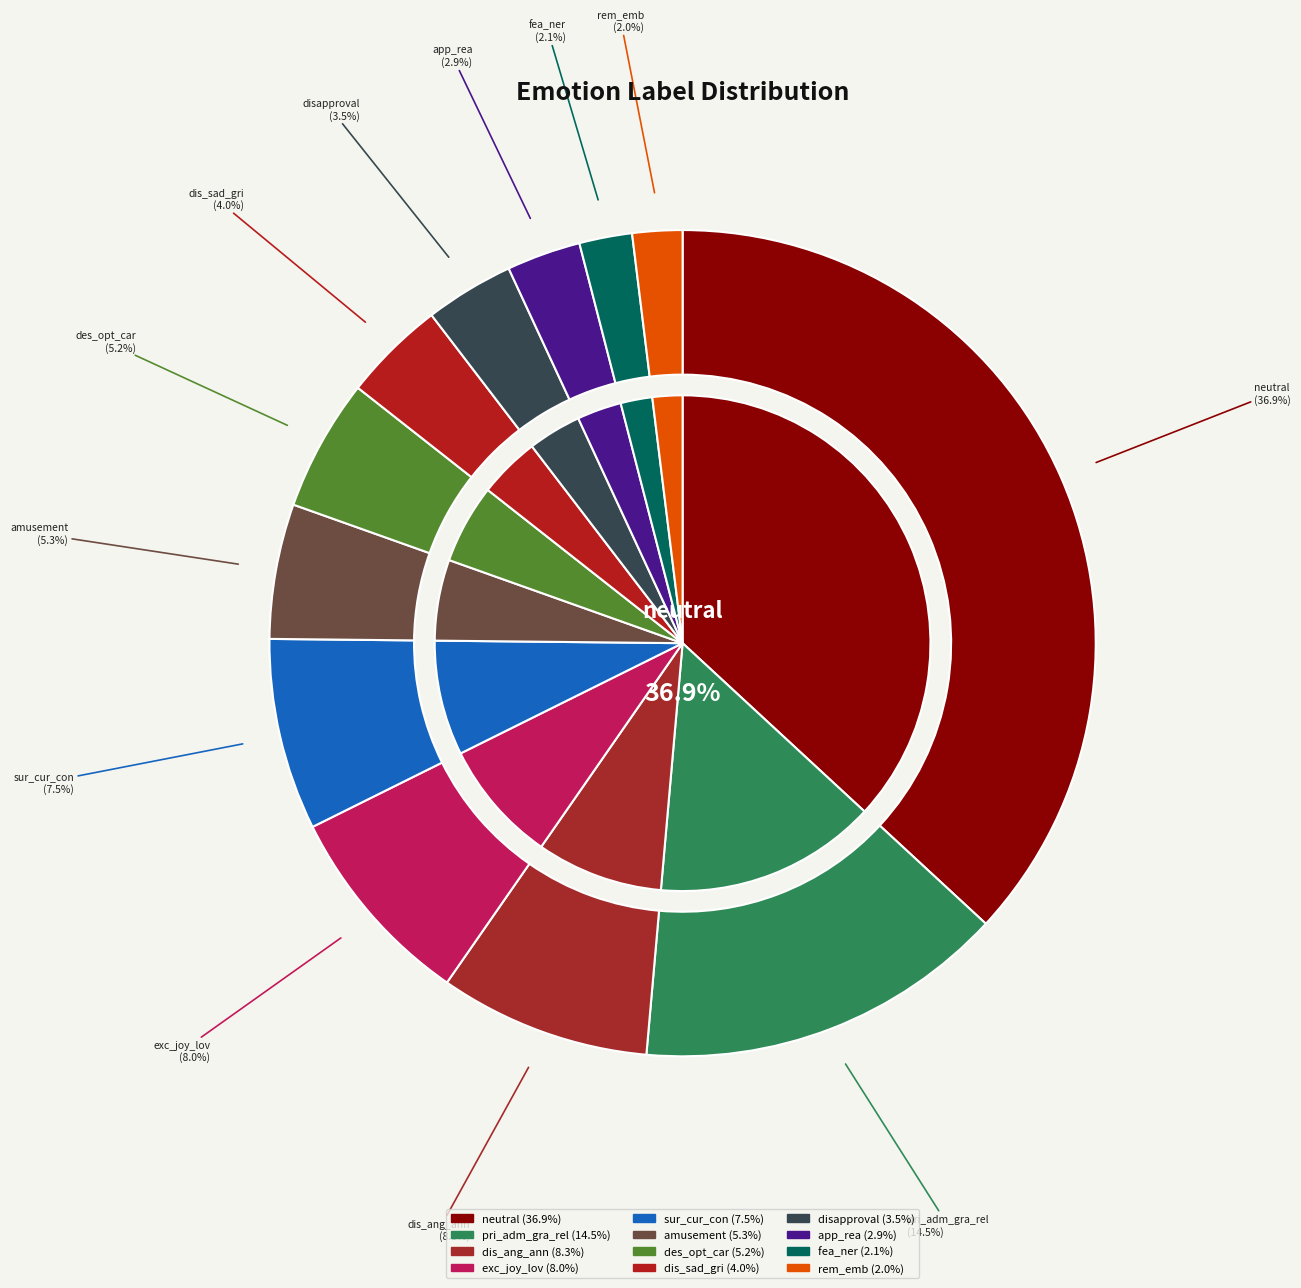

Is amusement the majority of the pie?

No